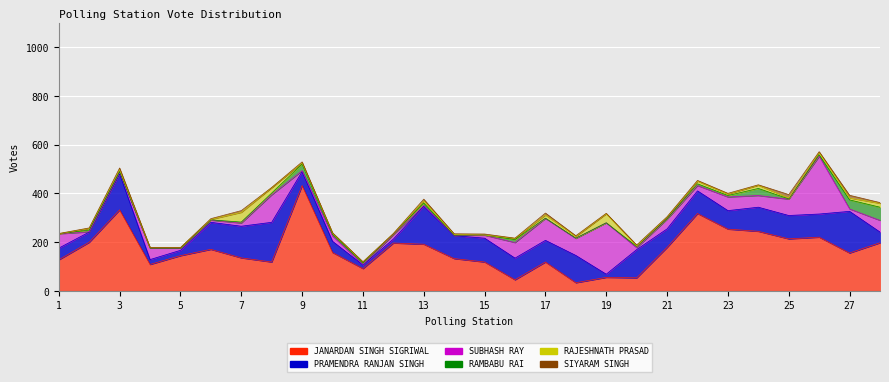

Is the value of RAMBABU RAI at 19 greater than the value of SIYARAM SINGH at 14?

No